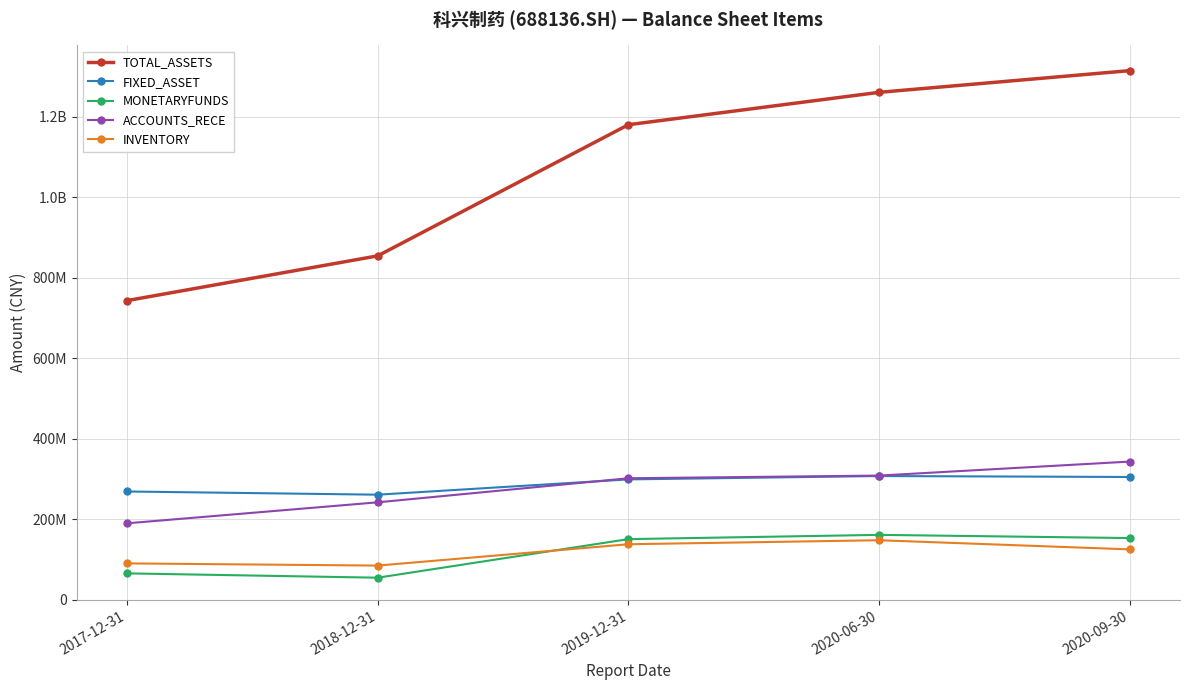

Does the chart have visible grid lines?

Yes